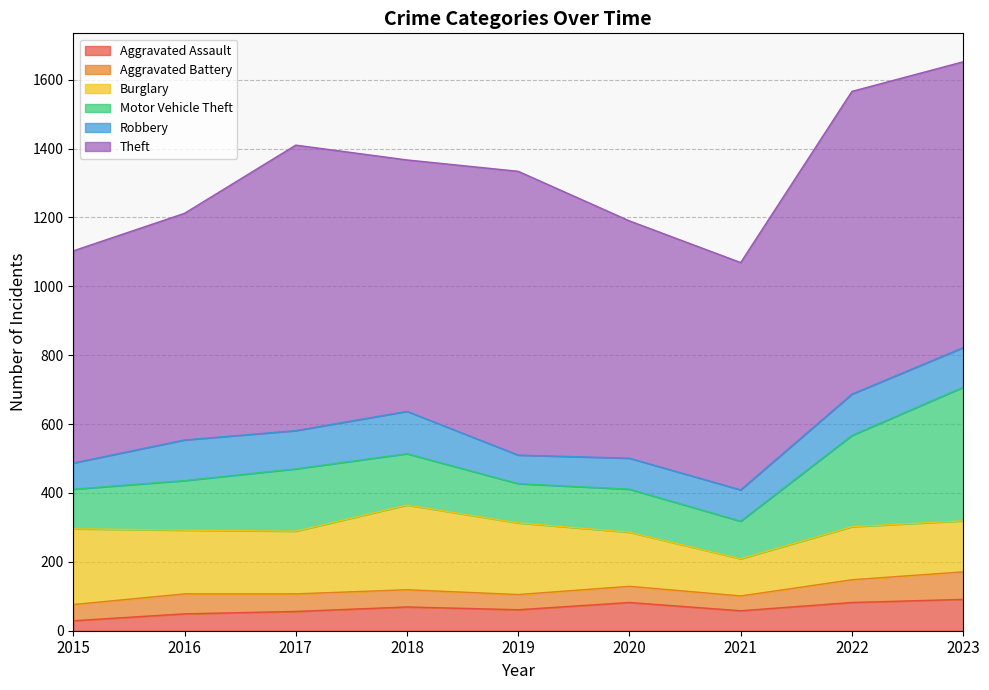

Which series has the widest spread of values?

Motor Vehicle Theft